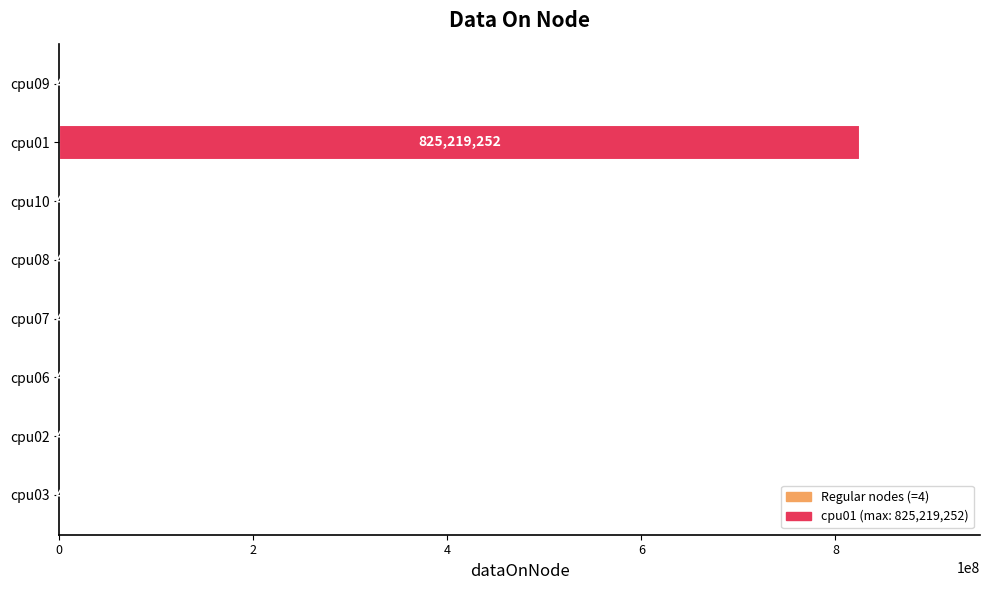

Reading bottom to top, extract all data points from this chart.

cpu03=4	cpu02=4	cpu06=4	cpu07=4	cpu08=4	cpu10=4	cpu01=825219252	cpu09=4